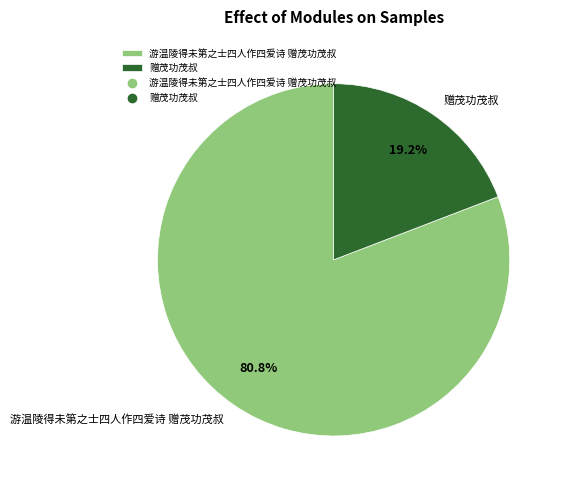

To the nearest percent, what is the combined percentage of 游温陵得未第之士四人作四爱诗 赠茂功茂叔 and 赠茂功茂叔?

100%